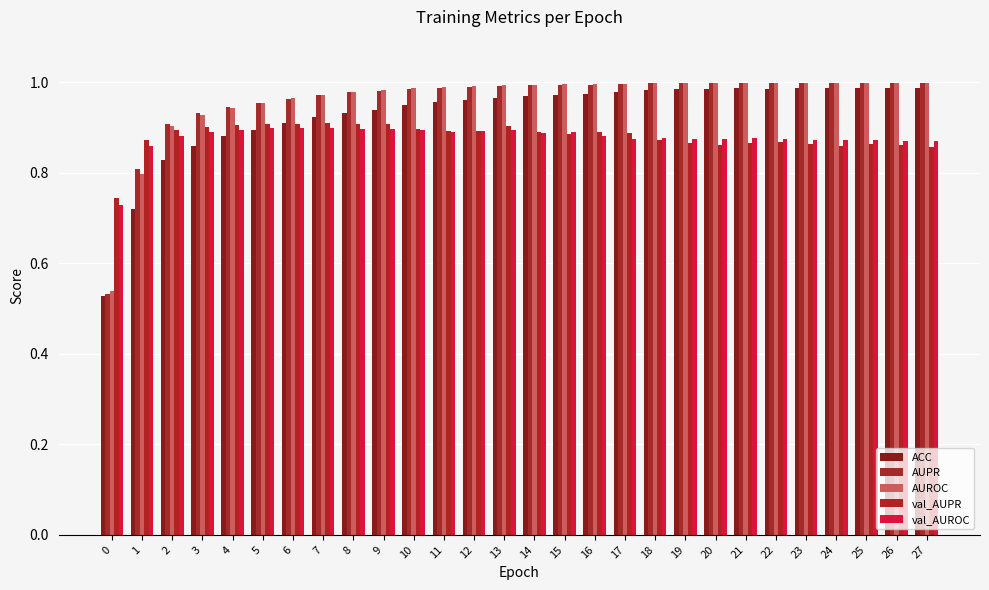

Which category has the highest value in the val_AUROC series?

7